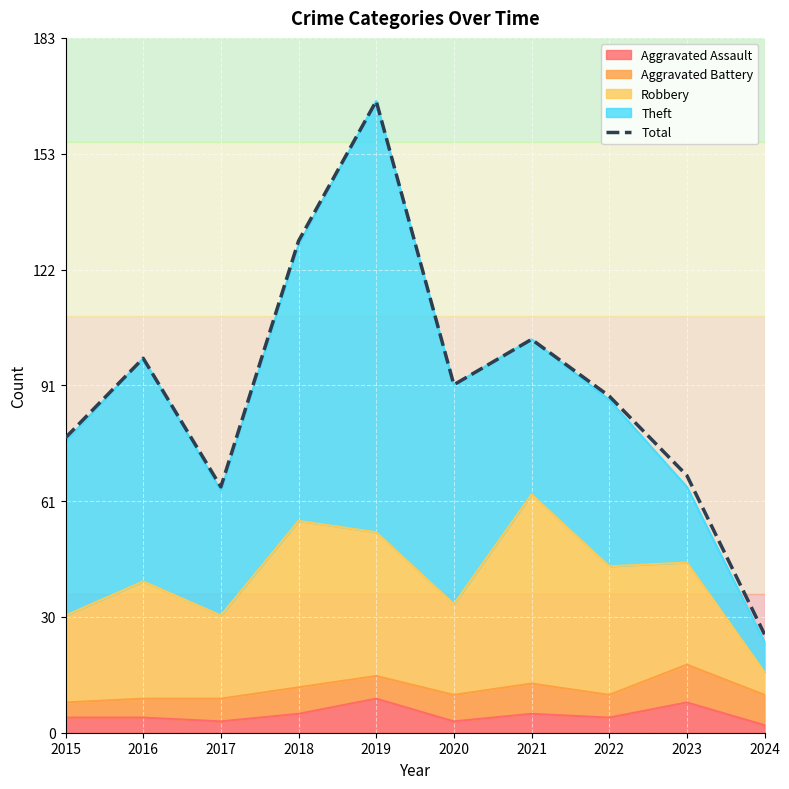

True or false: the data shows 40 at 2022.

False